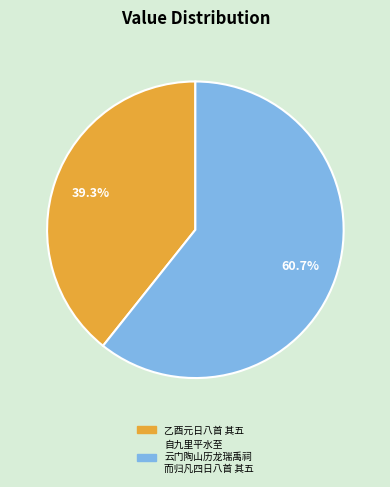

The 乙酉元日八首 其五 slice represents 39% of the pie. True or false?

True